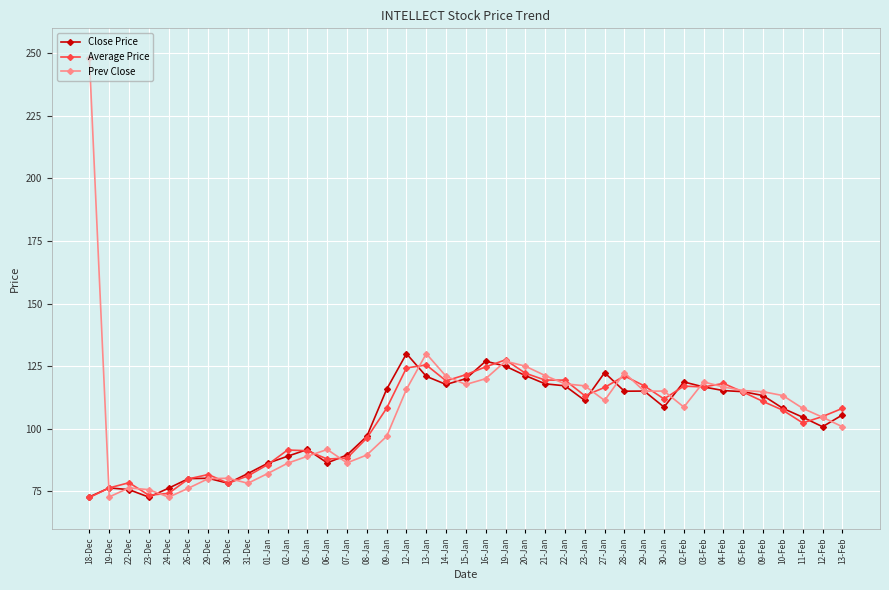

What is the smallest value displayed?

72.5